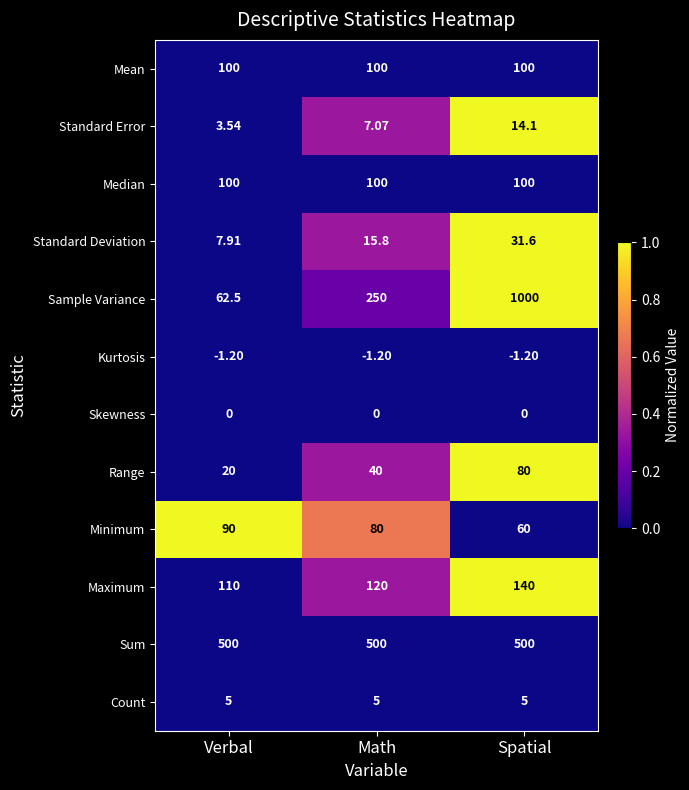

Between Verbal and Spatial, which series saw the biggest shift?

Sample Variance